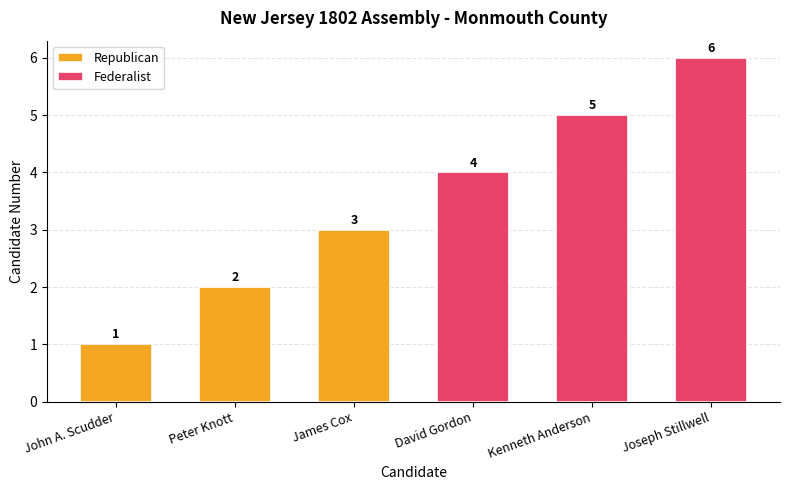

At James Cox, list the series in order from largest to smallest.

Federalist, Republican